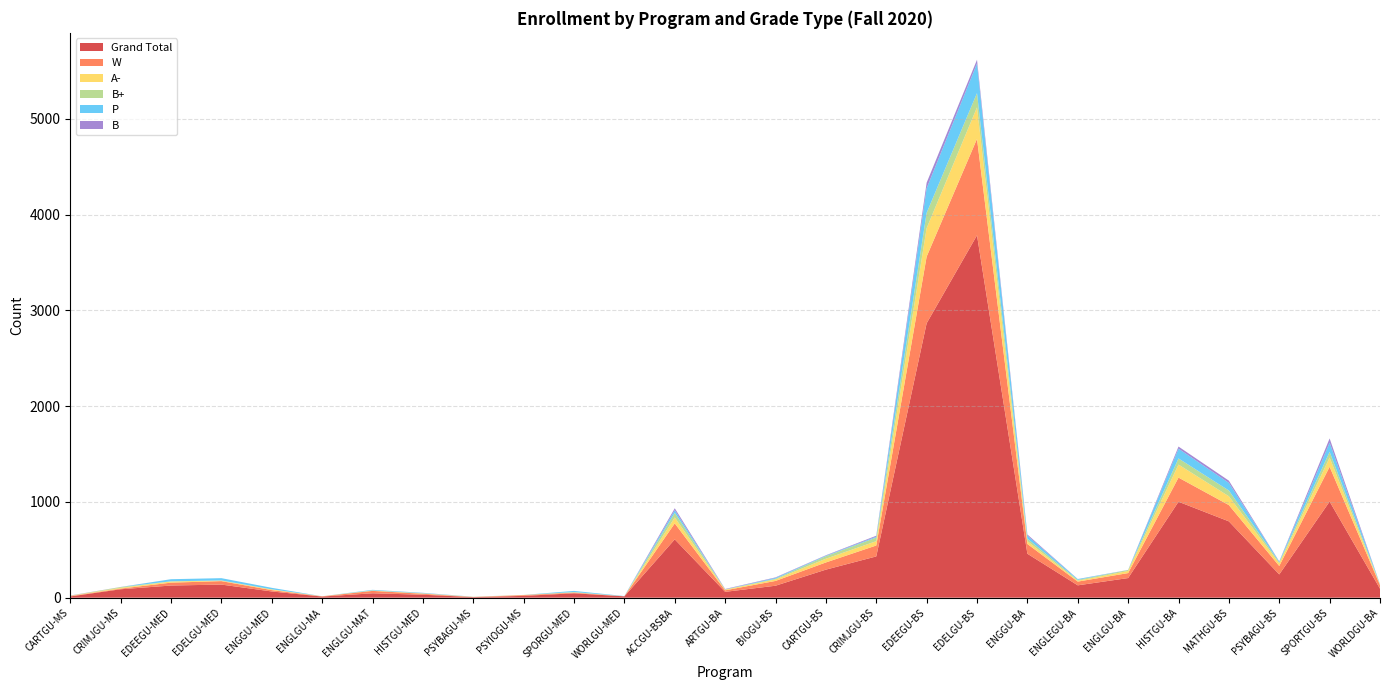

Reading left to right, transcribe all the data shown in this chart.

Grand Total: 13	88	127	137	65	12	46	31	6	19	46	14	609	61	125	293	431	2865	3784	459	129	205	1002	797	243	1004	94
W: 4	7	30	36	14	2	25	10	1	8	7	1	167	16	50	75	114	696	1007	102	39	52	252	170	88	363	37
A-: 3	8	12	6	8	1	3	3	2	1	2	0	62	7	16	39	45	297	329	29	9	22	136	92	27	96	5
B+: 1	8	2	1	0	0	2	2	0	1	4	0	48	2	7	26	38	160	149	26	9	10	64	60	12	60	3
P: 0	0	22	24	16	0	6	4	1	0	12	2	28	1	9	6	9	257	309	32	8	0	102	80	7	96	3
B: 2	1	0	0	0	0	0	1	0	0	0	0	20	4	5	4	10	58	39	12	1	1	22	23	2	44	0